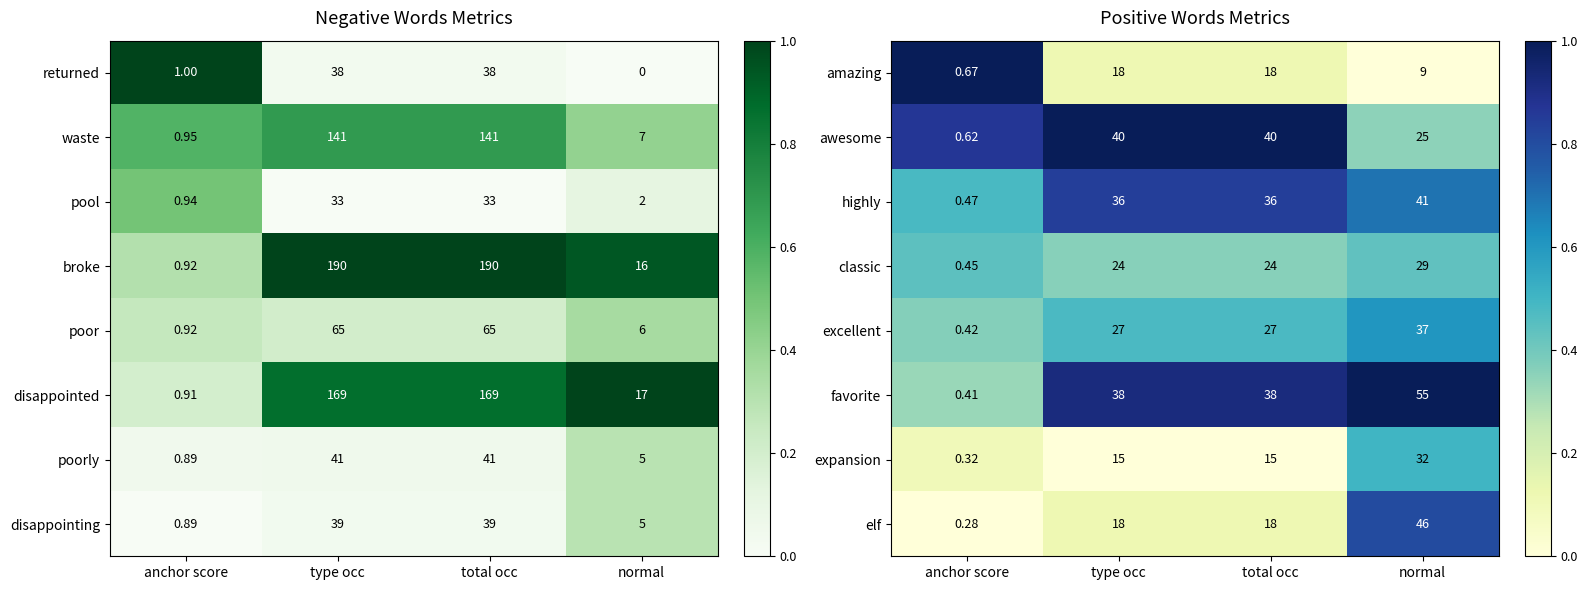

At which label does highly reach its peak?

normal